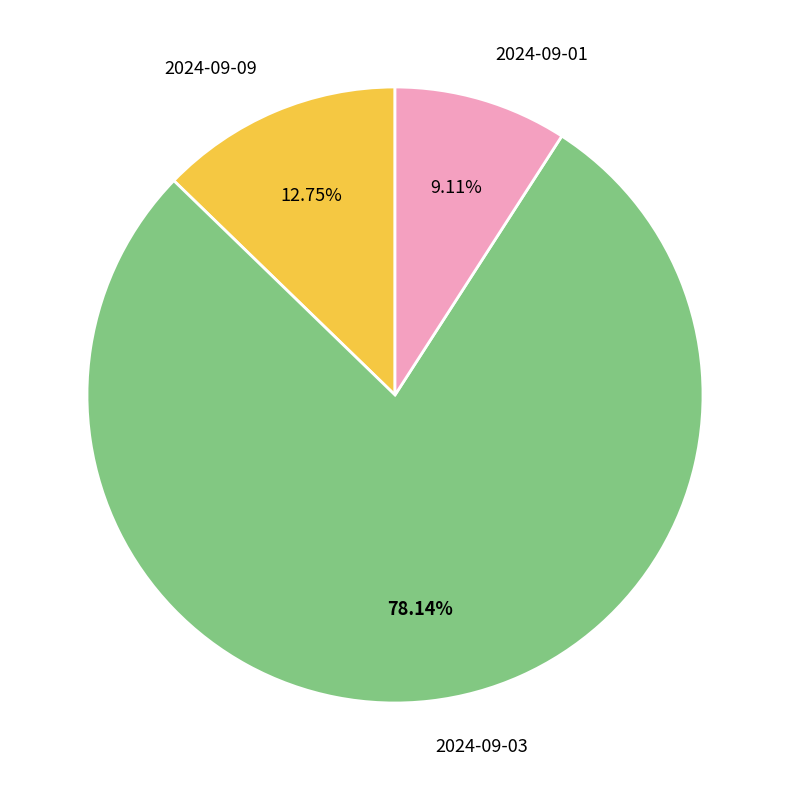

Rank the categories by value from lowest to highest.

2024-09-01, 2024-09-09, 2024-09-03